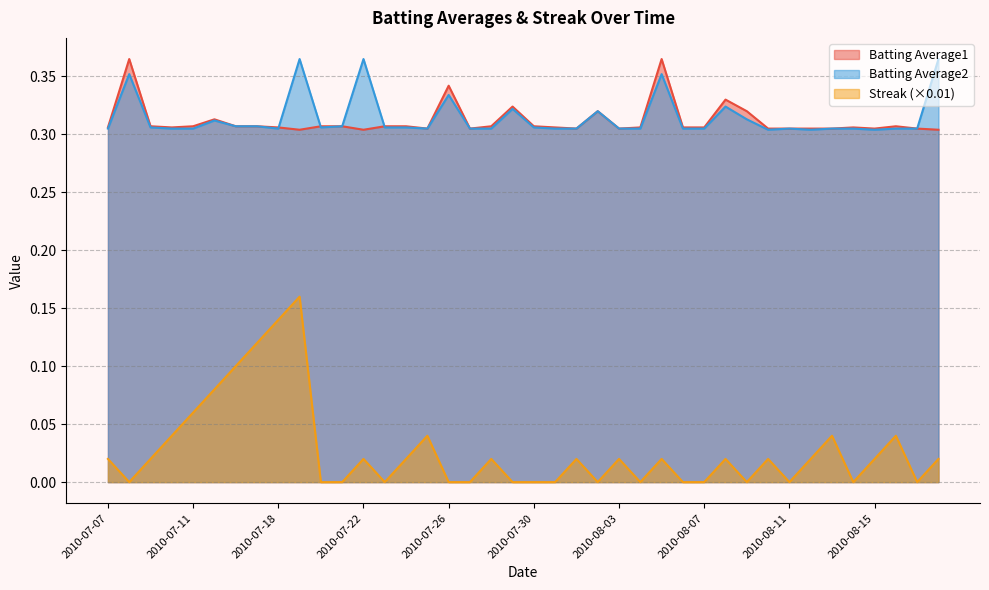

What is the lowest value of the Batting Average1 series?

0.3